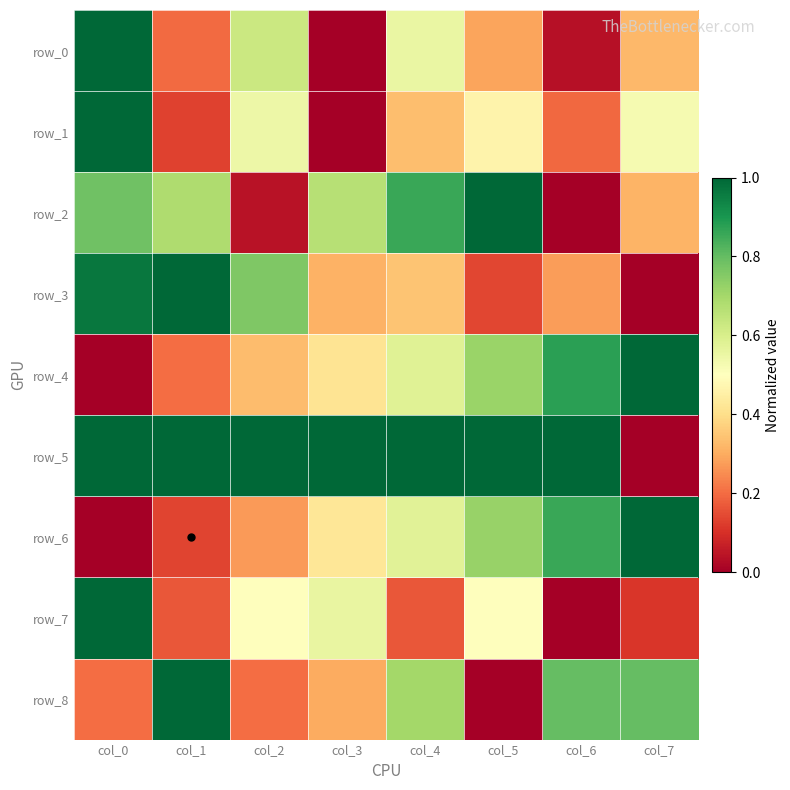

Which series has the largest total across all categories?

row_5